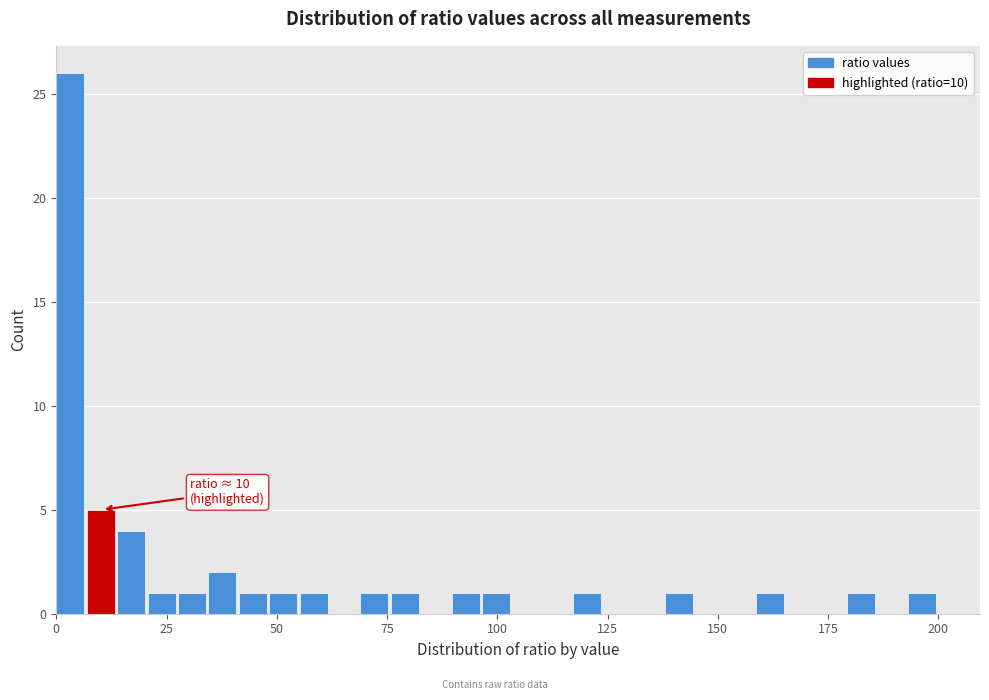

Around what value on the x-axis is the tallest bar? Give the approximate position of its centre, as read against the axis.

5